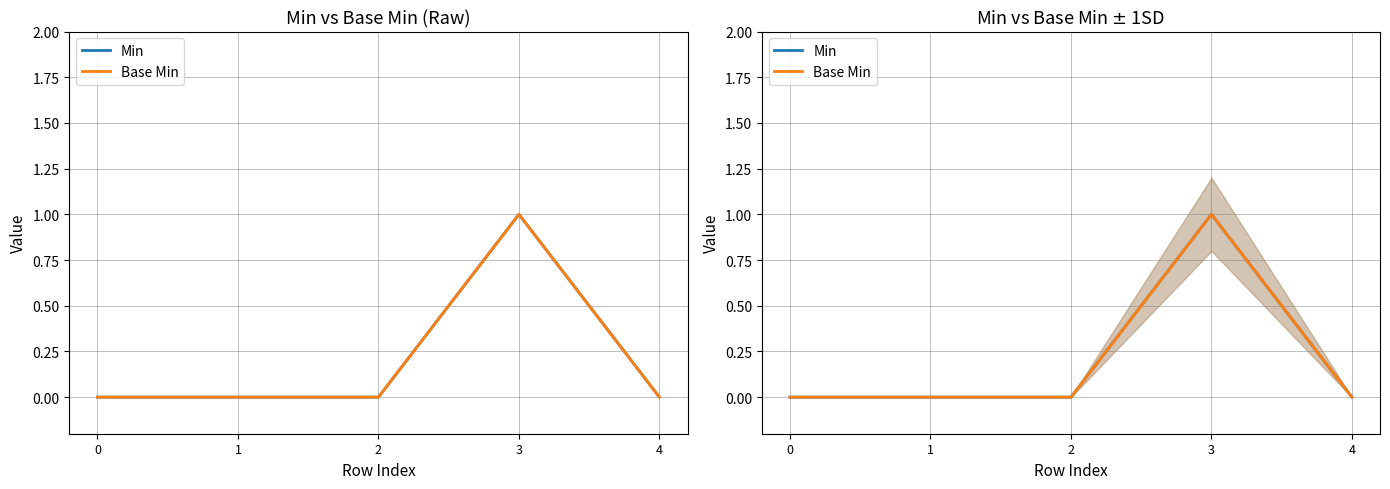

Count the Min values in the range 0 to 1.

5